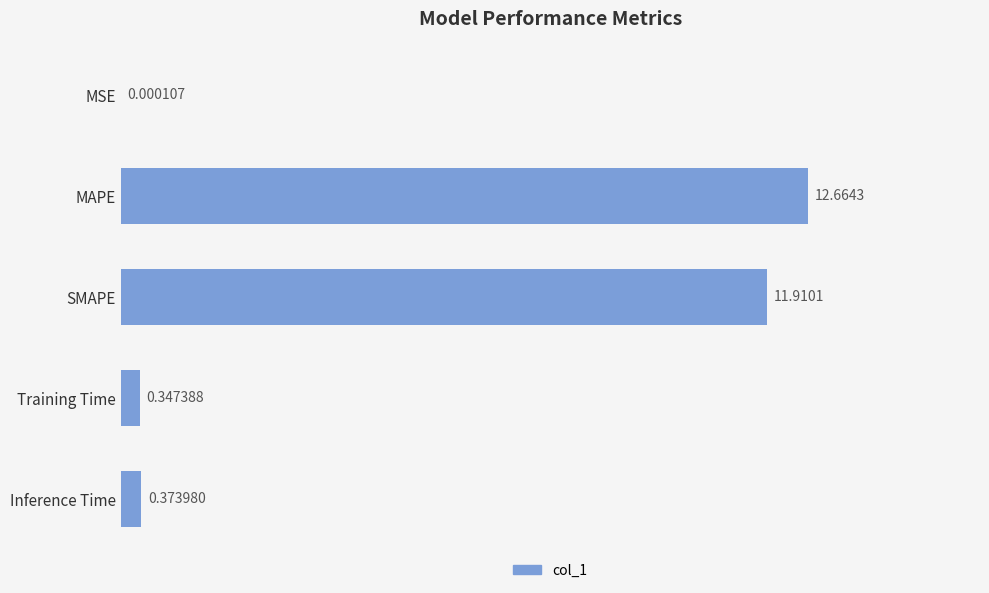

At which label is the value closest to 6?

Inference Time